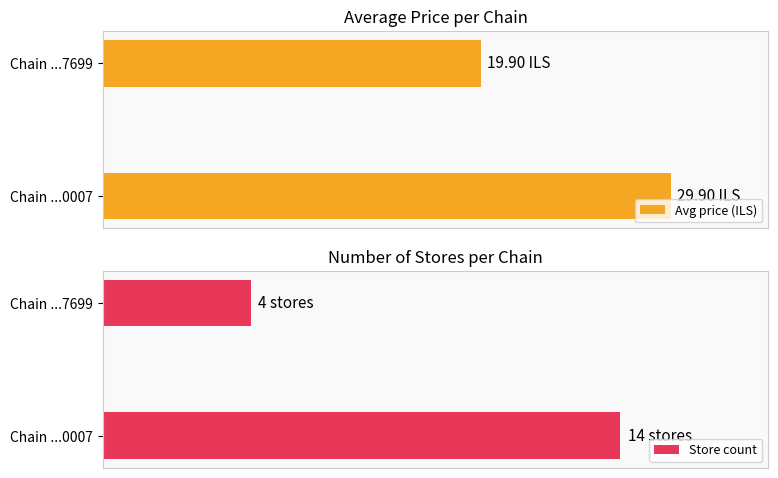

What is the difference between the maximum and minimum values in the Avg price (ILS) series?

10.0